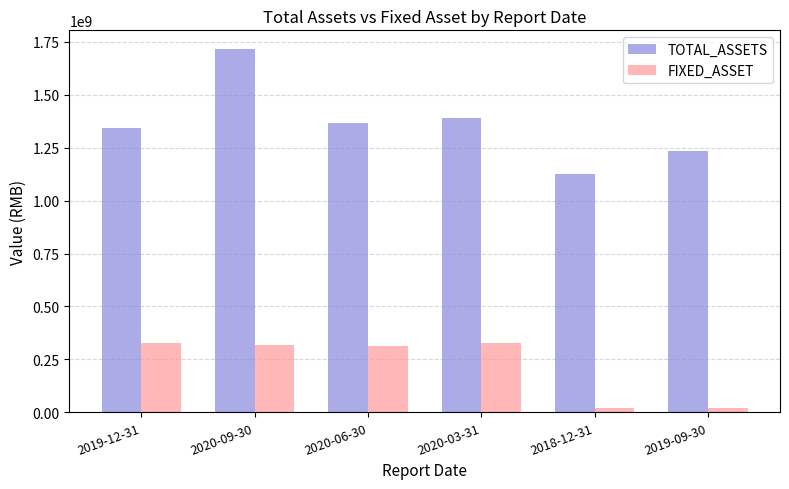

At which category is the sum across all series the highest?

2020-09-30